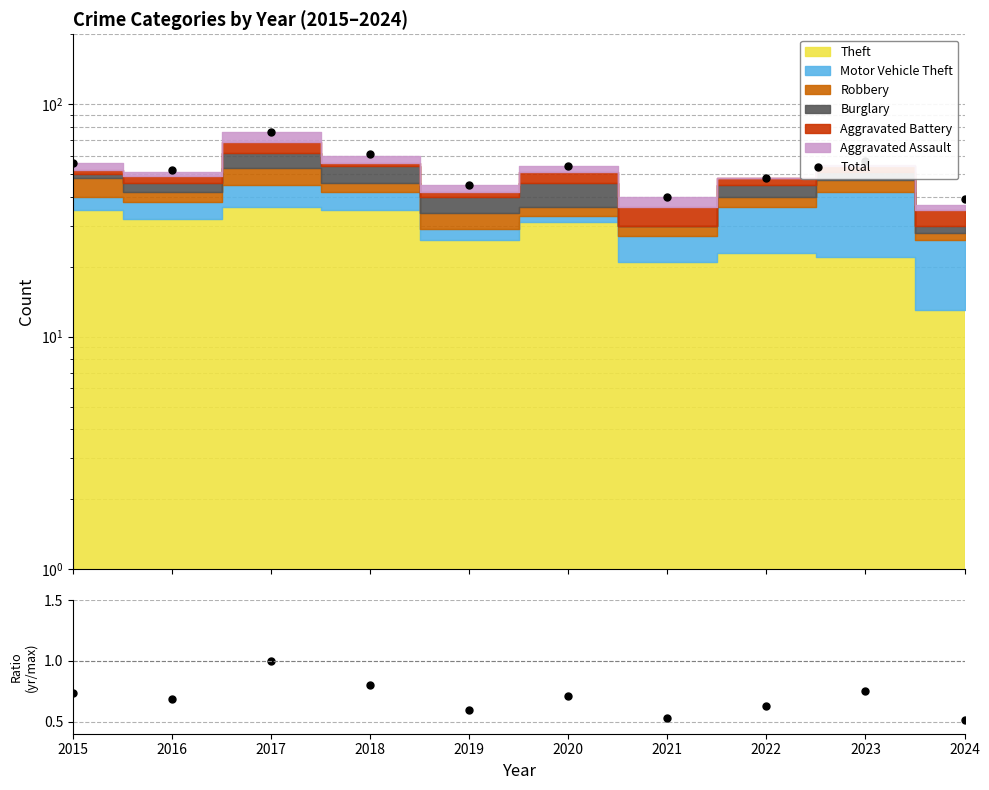

Reading left to right, transcribe all the data shown in this chart.

Total: 2015=56.0	2016=52.0	2017=76.0	2018=61.0	2019=45.0	2020=54.0	2021=40.0	2022=48.0	2023=57.0	2024=39.0
Total/Max: 2015=0.7	2016=0.7	2017=1.0	2018=0.8	2019=0.6	2020=0.7	2021=0.5	2022=0.6	2023=0.8	2024=0.5